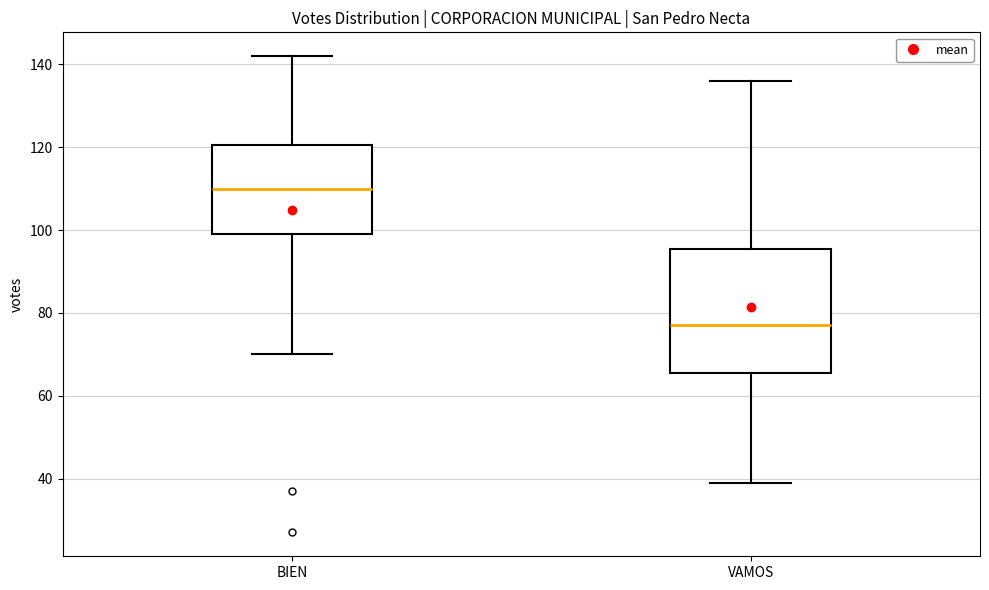

Reading left to right, read every box against the y-axis: the position of its median line, the range the box covers, and the ends of its whiskers. The values are not printed on the chart, so give them approximately, as read against the axis.

BIEN: median 110, box 100 to 120, whiskers 70 to 142
VAMOS: median 78, box 66 to 96, whiskers 40 to 136